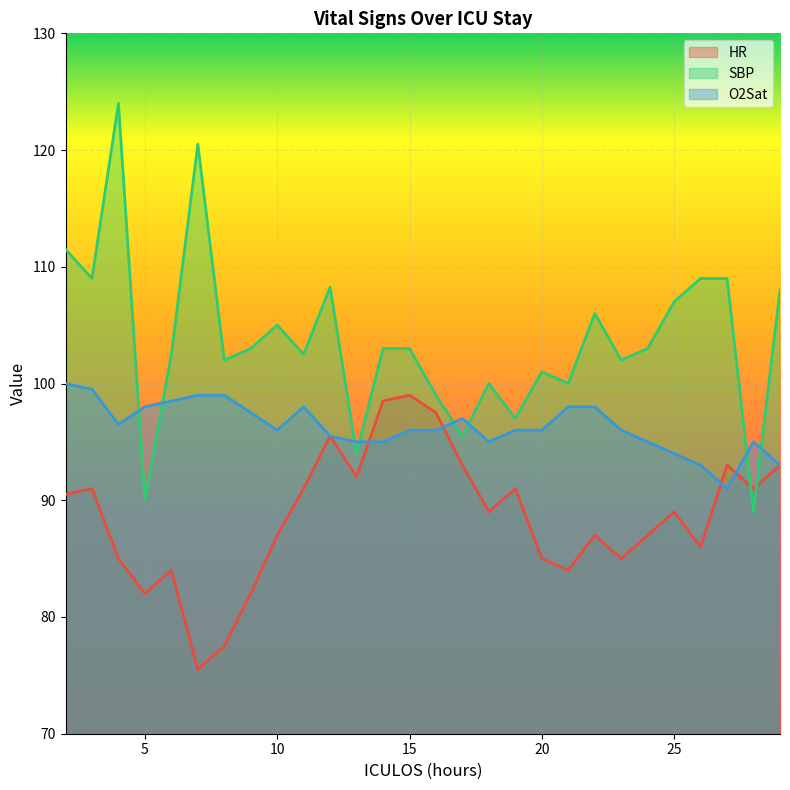

True or false: SBP has more than 1 points higher than both neighbors.

True